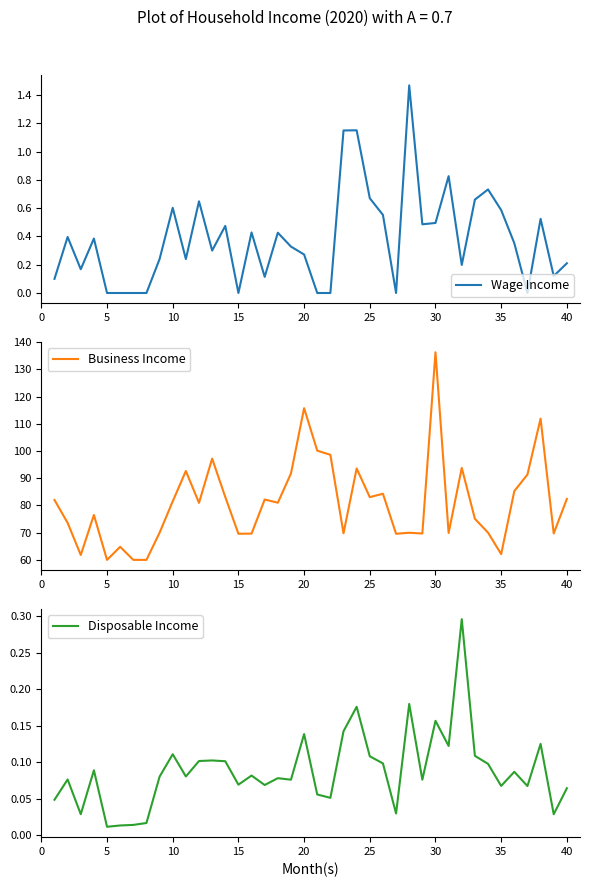

The value of Business Income at 15 is 91.0. True or false?

False